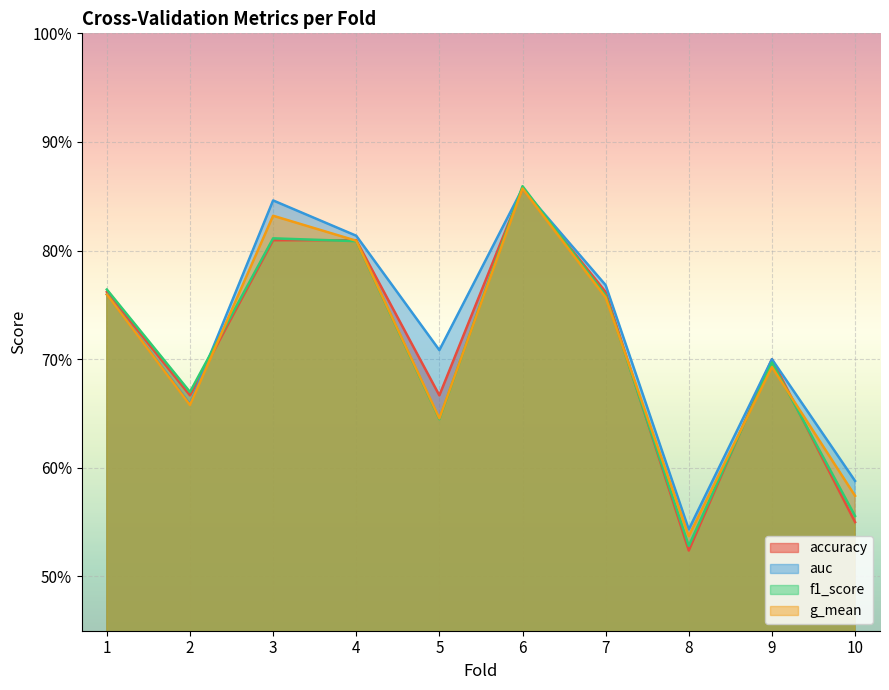

Read the accuracy value at 4.

0.8